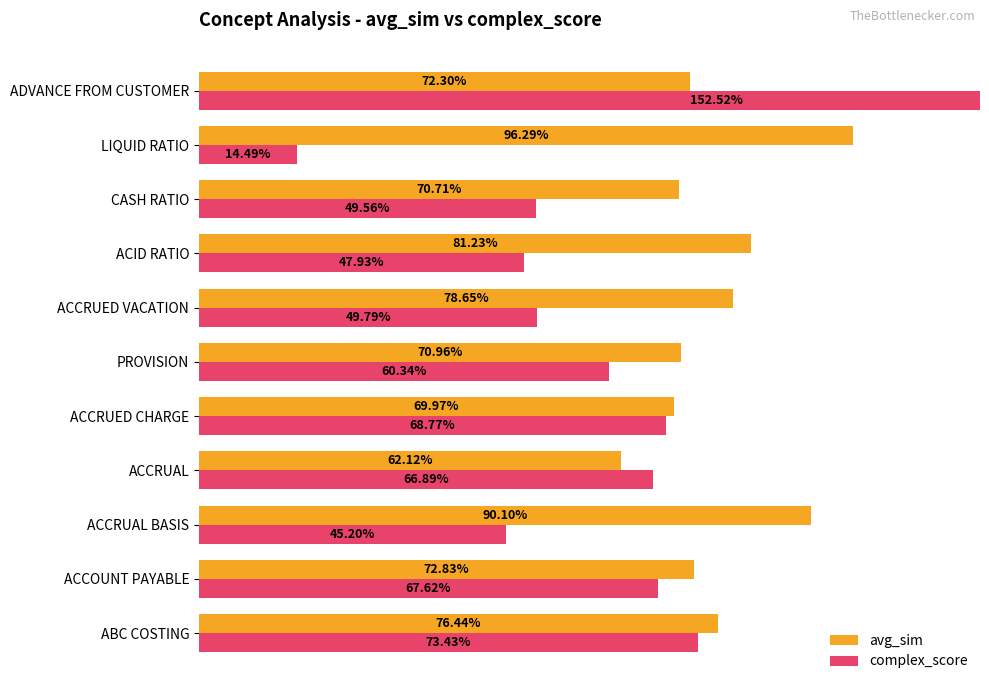

The complex_score series shows 1.1 at ACCOUNT PAYABLE. True or false?

False